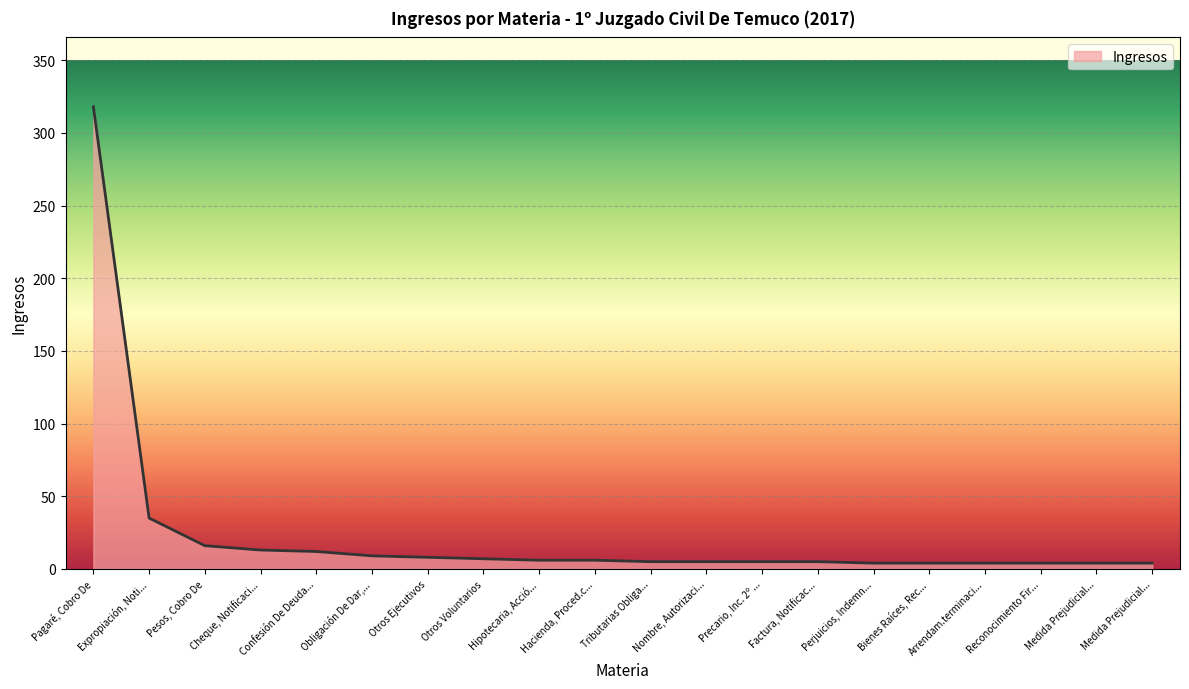

Does the chart have visible grid lines?

Yes